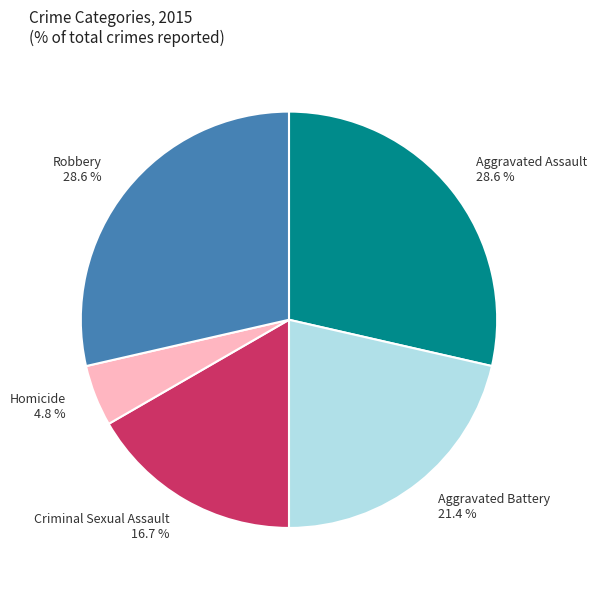

The Homicide slice represents 17% of the pie. True or false?

False